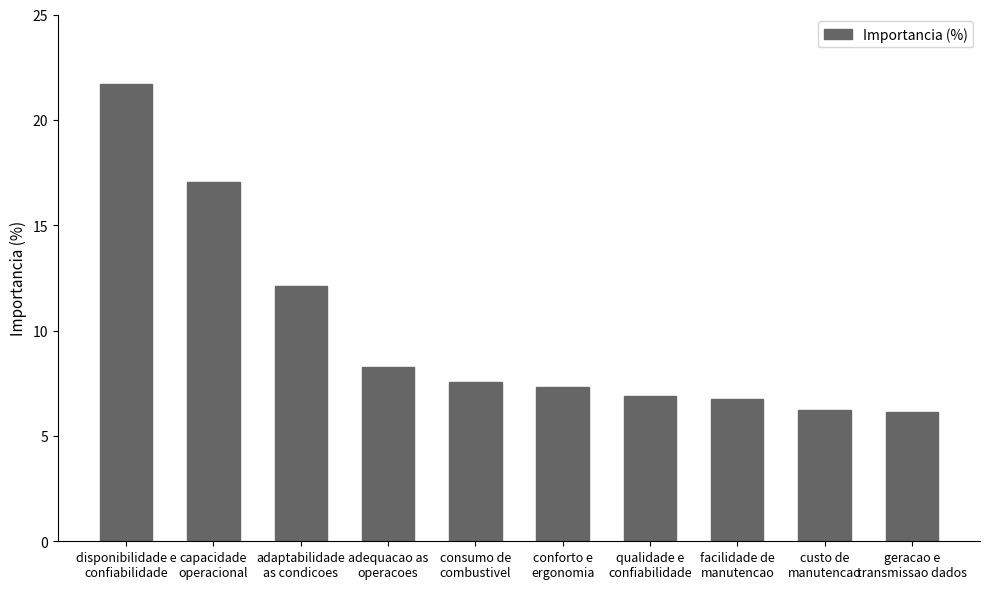

The value at consumo de
combustivel is 7.6. True or false?

True